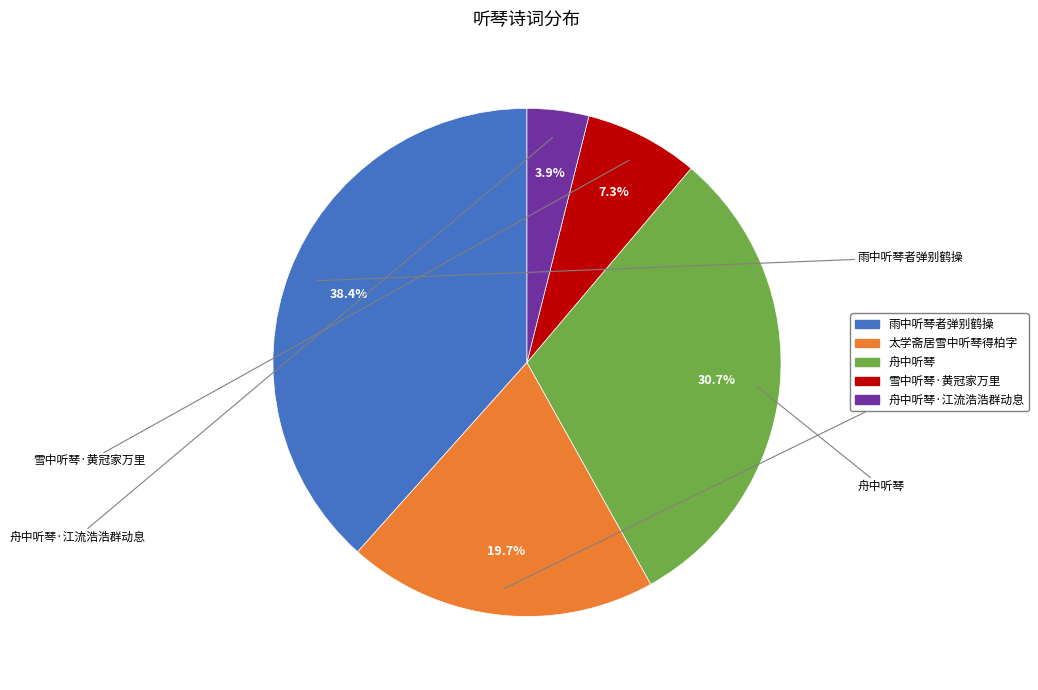

How many slices are in this pie chart?

5